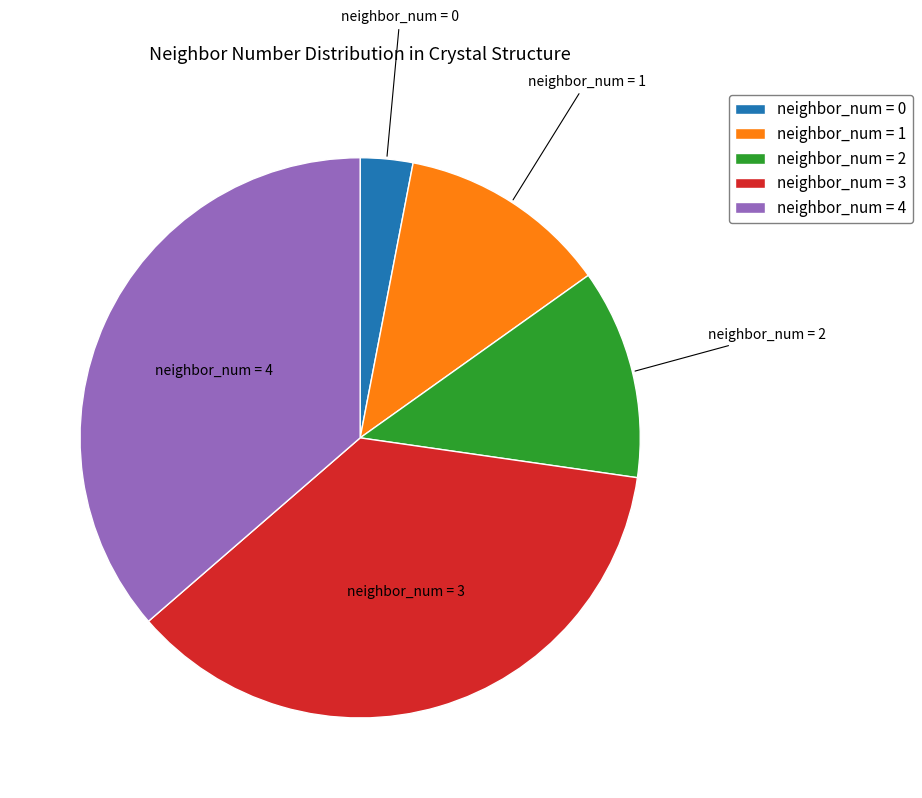

Is the sum of neighbor_num = 3 and neighbor_num = 0 greater than half?

No